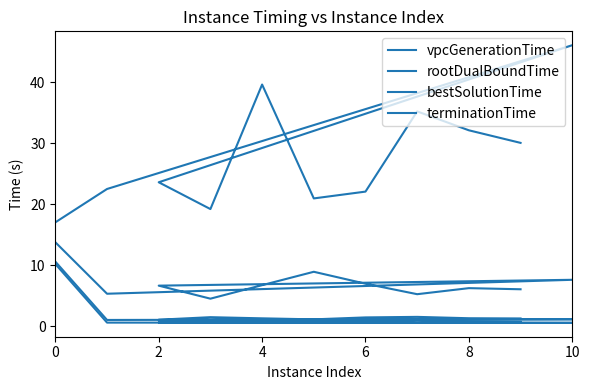

What are all the series names shown in the legend?

vpcGenerationTime, rootDualBoundTime, bestSolutionTime, terminationTime